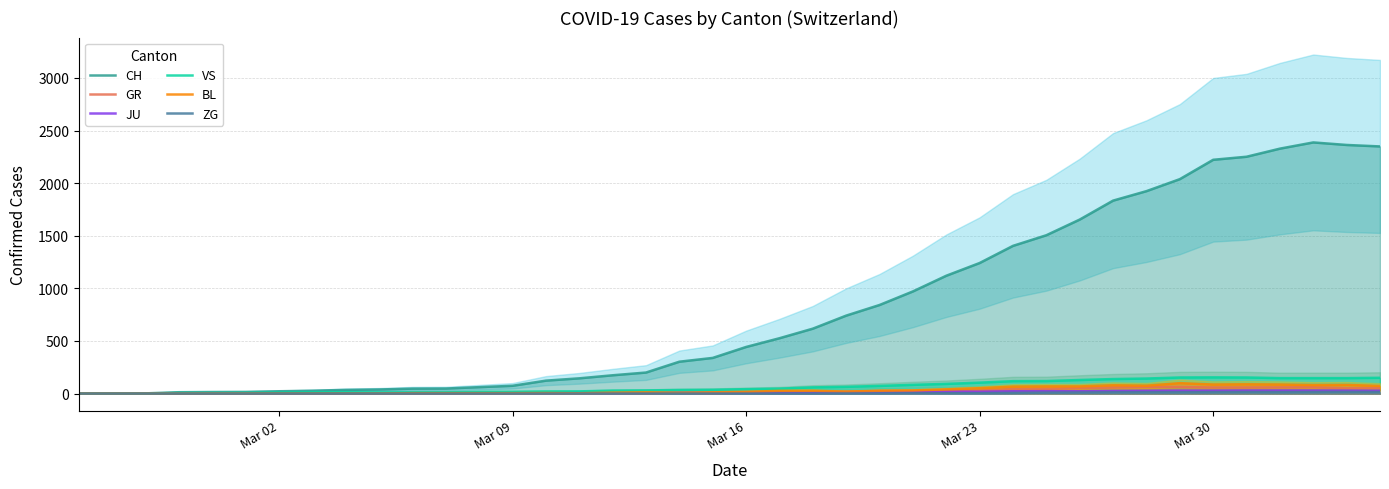

What is the maximum value for VS?

154